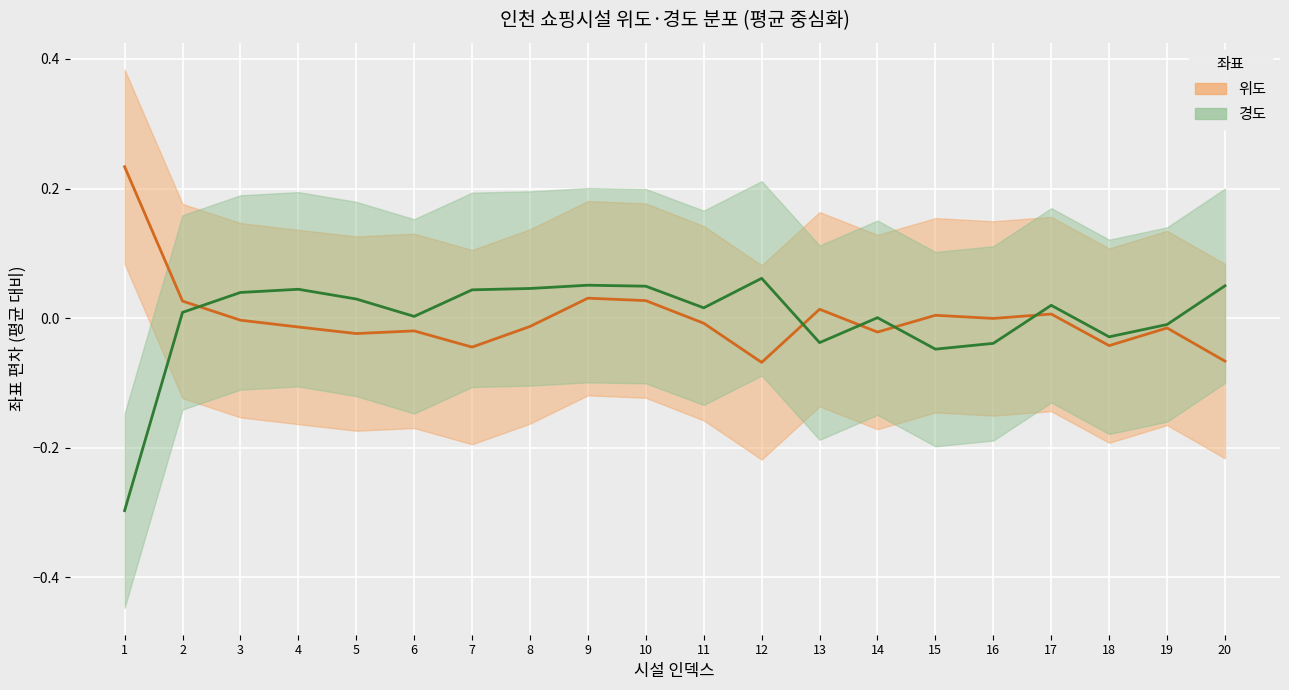

Rank the series at 16 from highest to lowest value.

위도, 경도